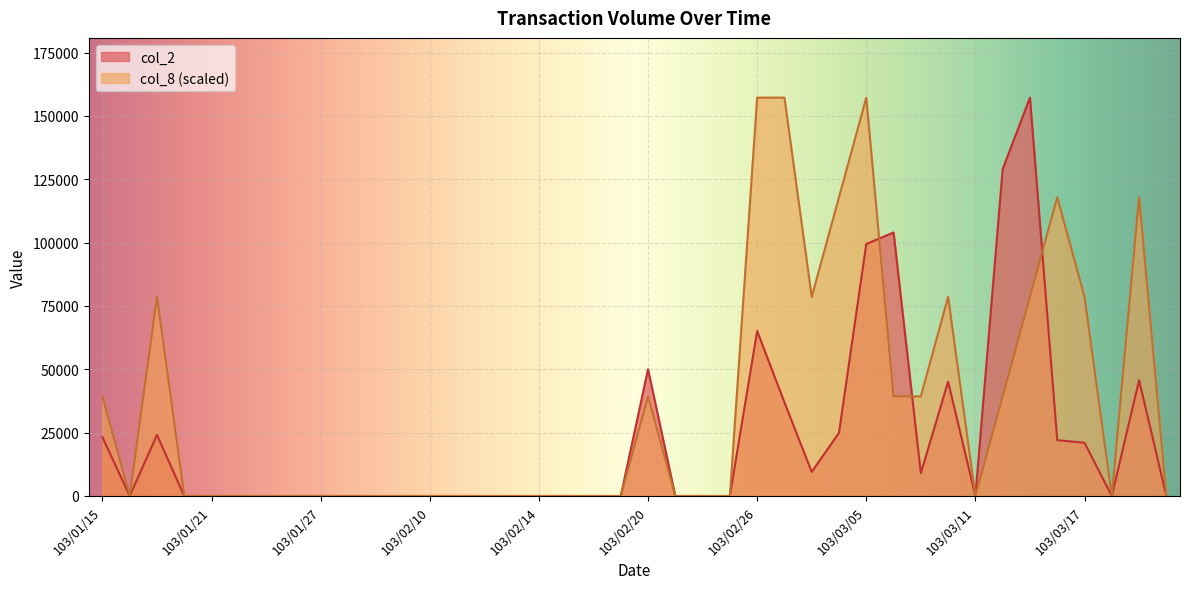

What is the difference between the maximum and minimum values in the col_2 series?

157200